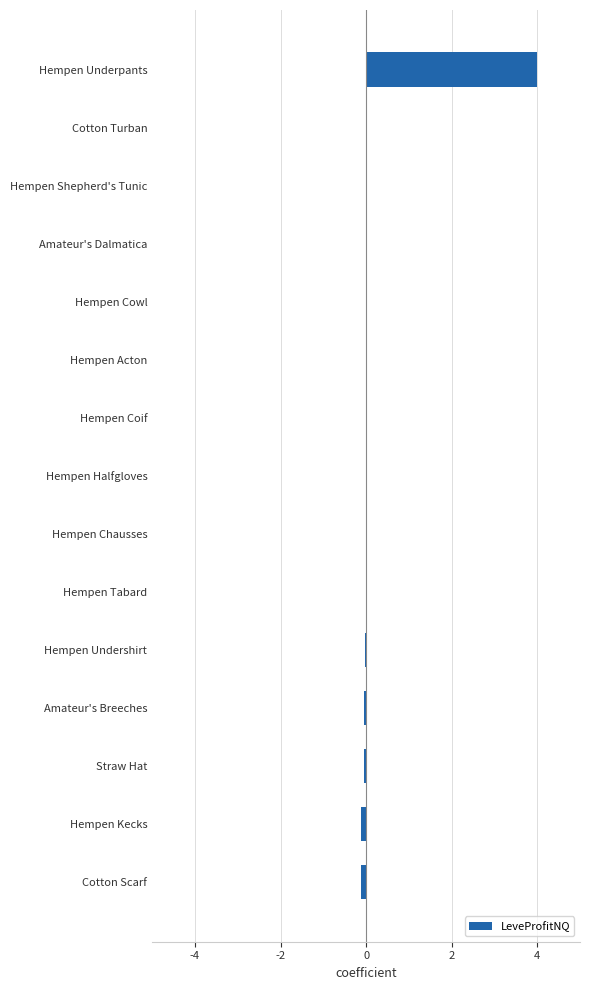

The value at Hempen Underpants is 4.0. True or false?

True